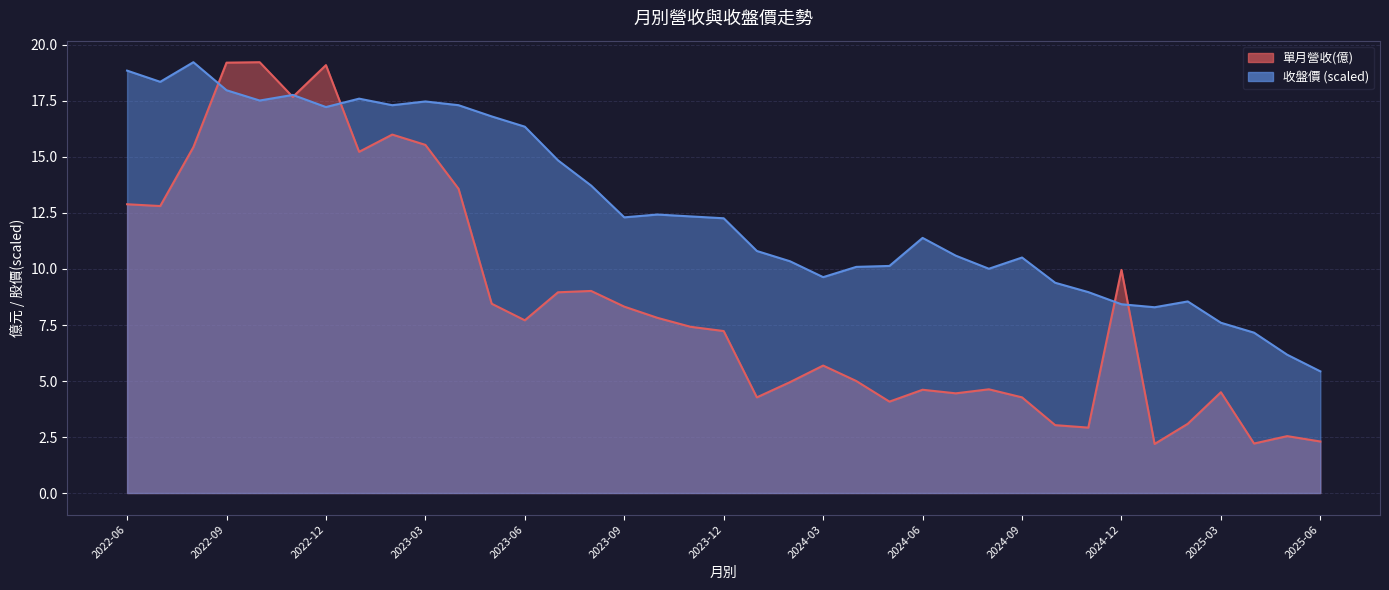

What are all the series names shown in the legend?

單月營收(億), 收盤價